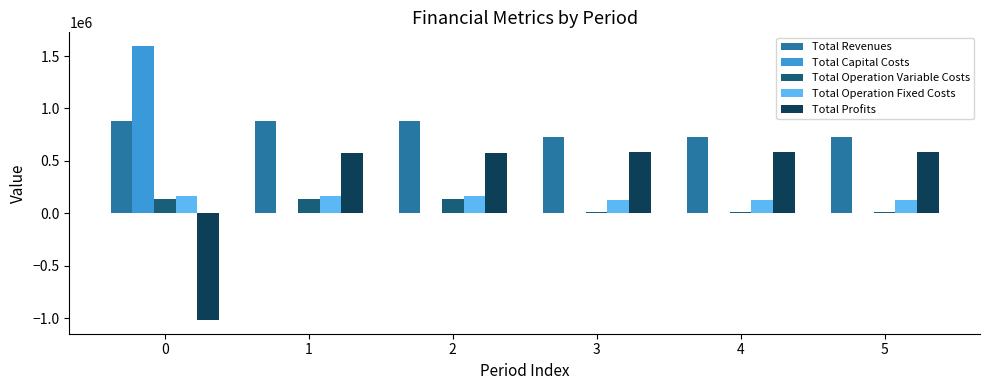

What is the maximum value shown in the chart?

1595087.0